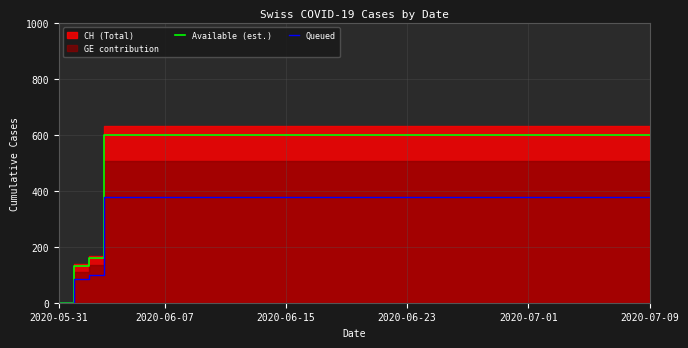

What is the value of the Queued point at the 37th from the left?

378.6